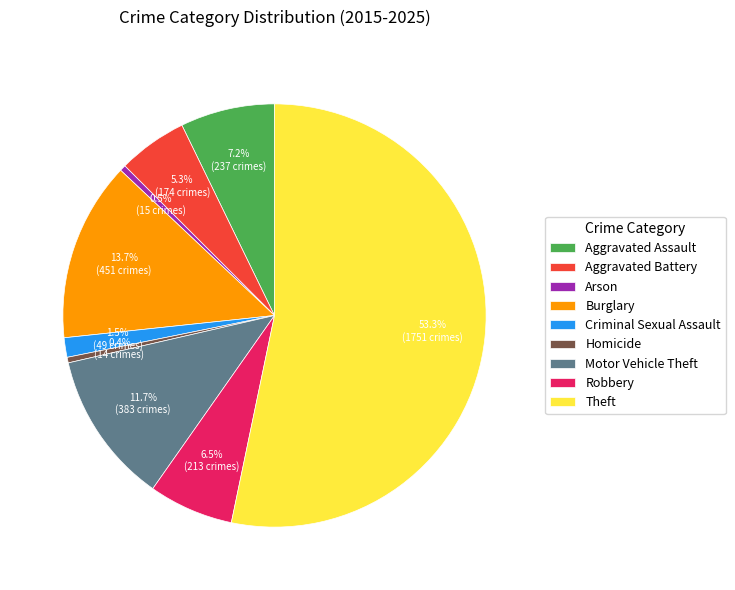

What is the largest slice in the pie chart?

Theft